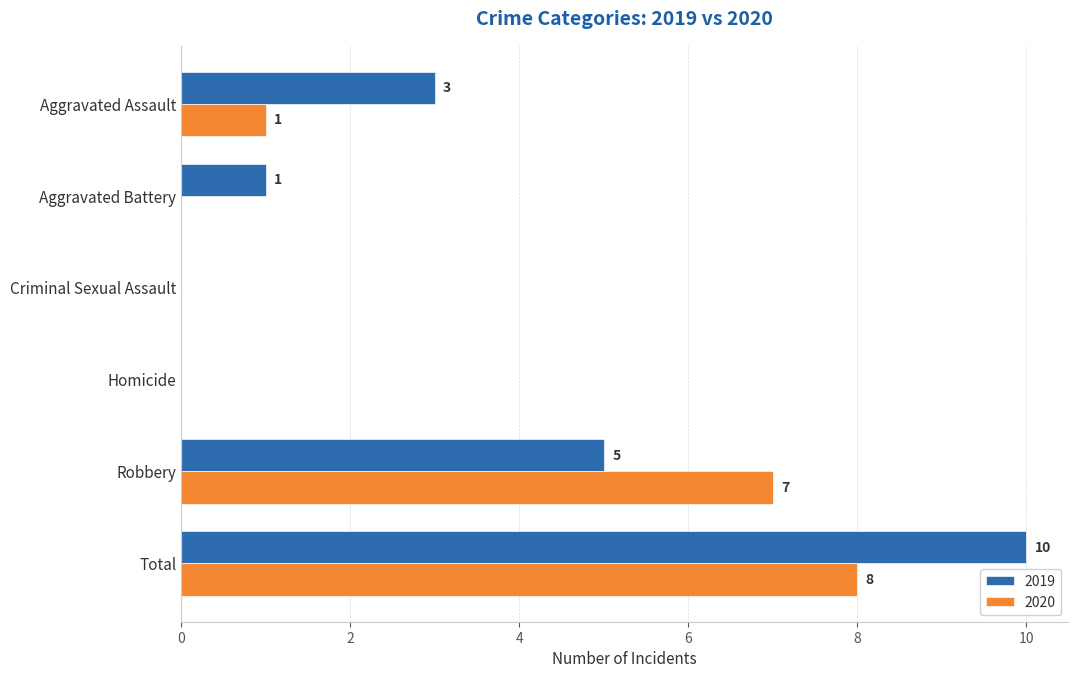

How many data points does each series have?

6